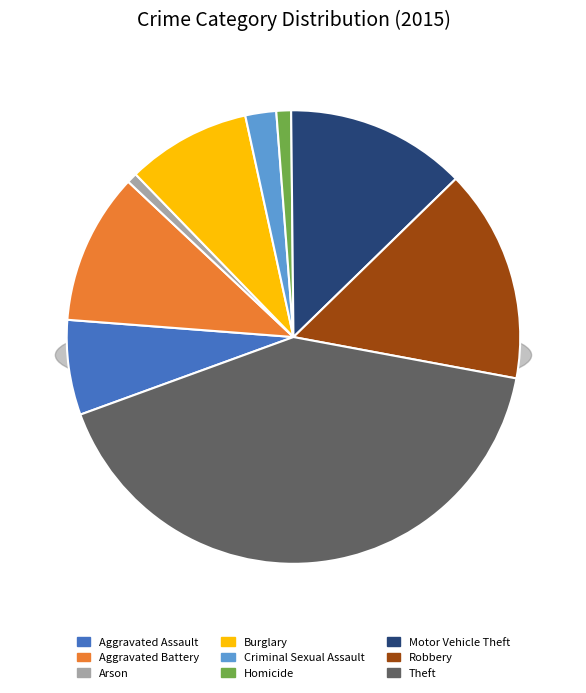

What percentage is NOT represented by Aggravated Assault?

93.2%